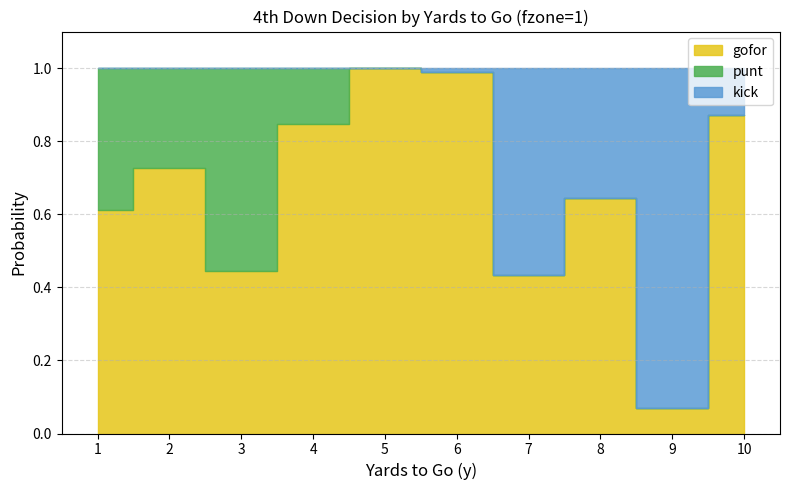

How many lines are shown in the chart?

3